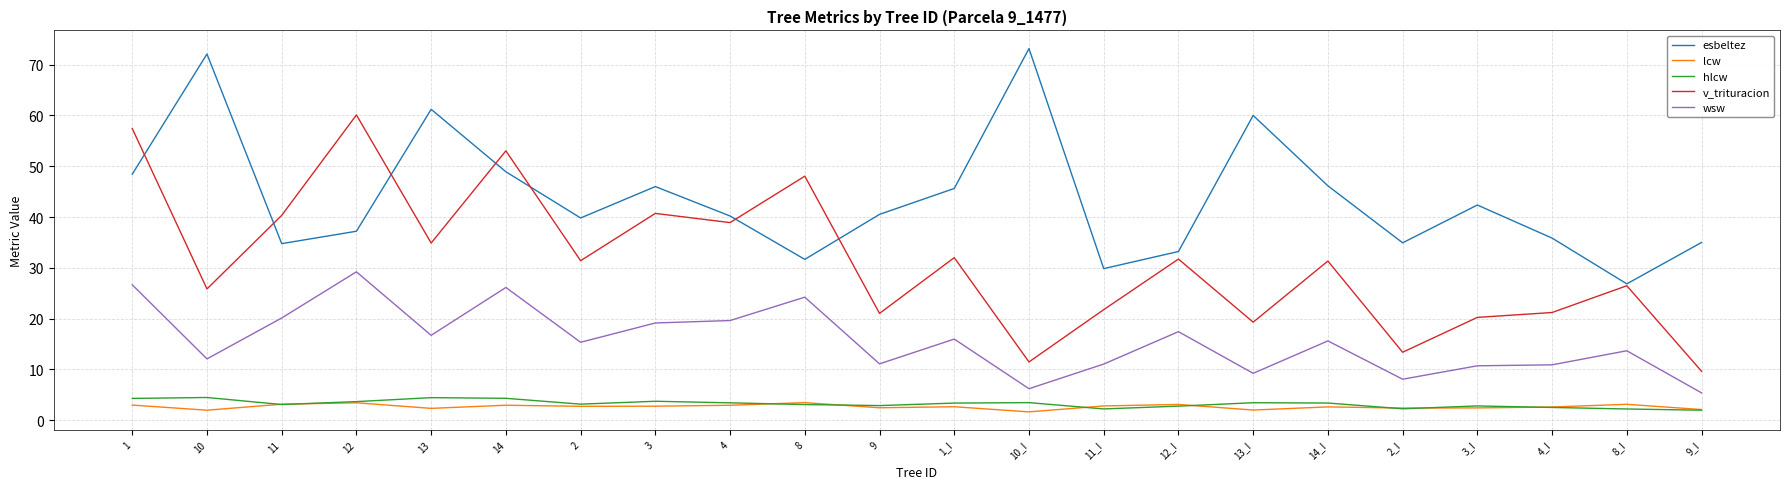

At which category does the chart reach its peak across all series?

10_I